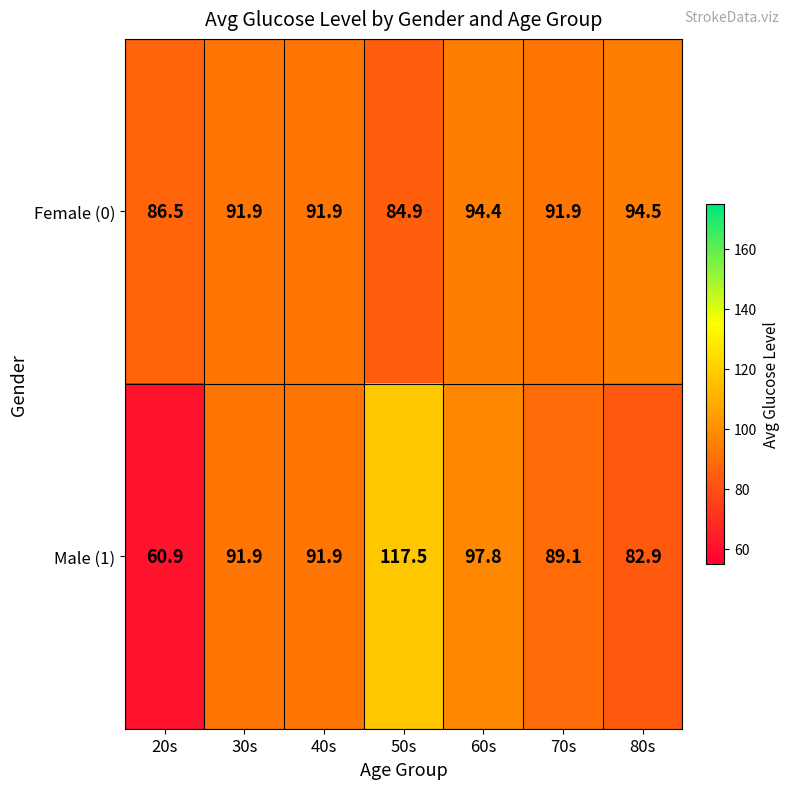

The value of Male (1) at 40s is 91.9. True or false?

True